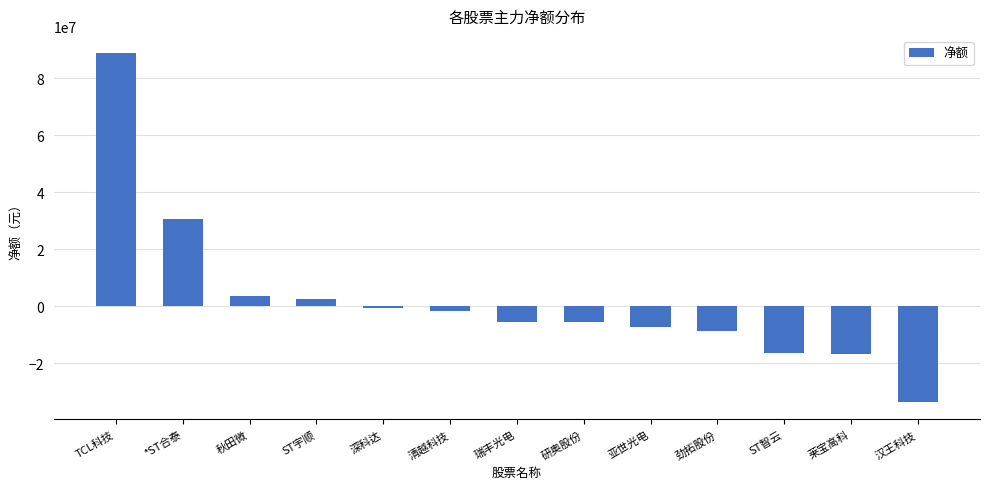

Which category has the highest value across all series?

TCL科技